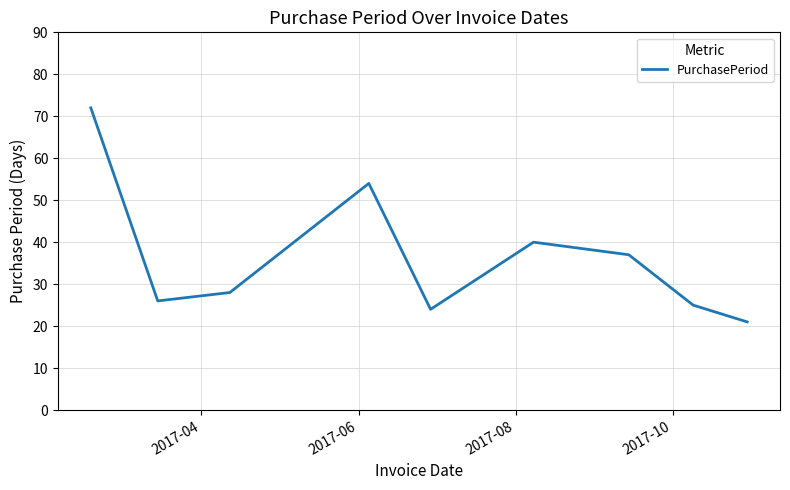

What is the difference between the maximum and minimum values?

51